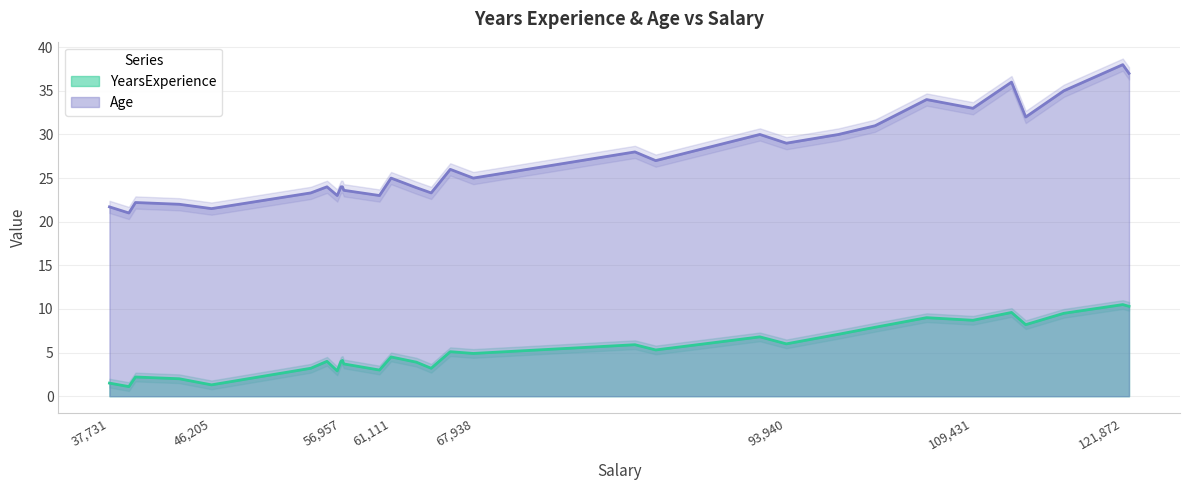

Where does the Age series first go above 25?

66029